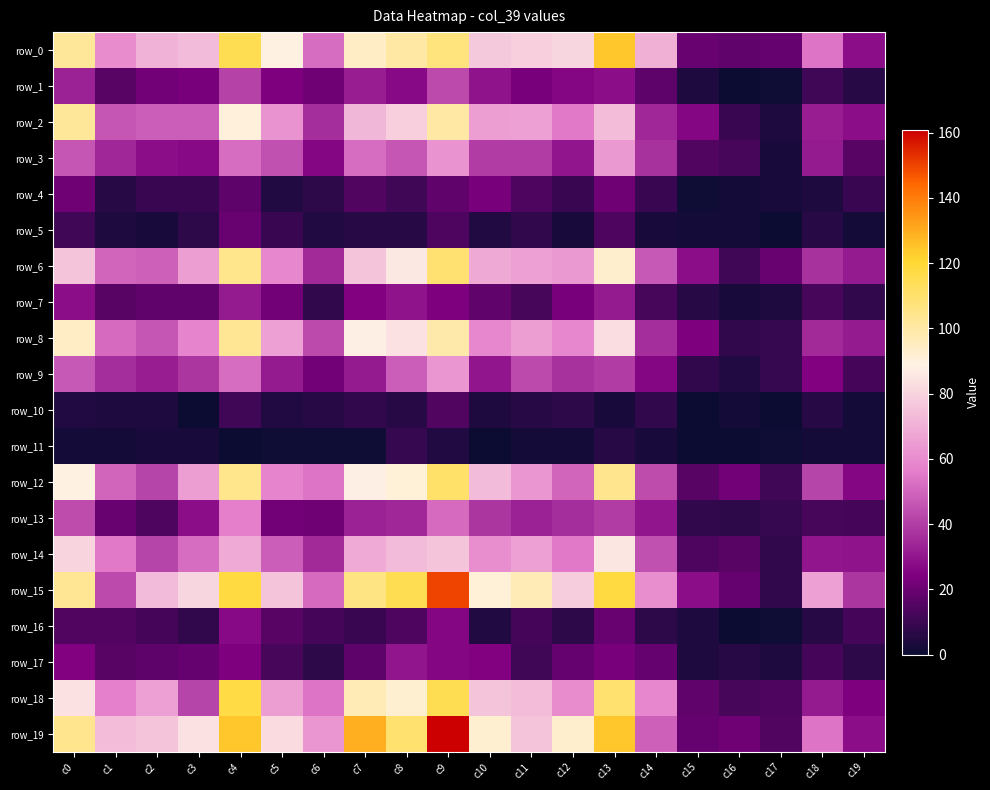

What is the difference between the maximum and minimum values in the row_10 series?

15